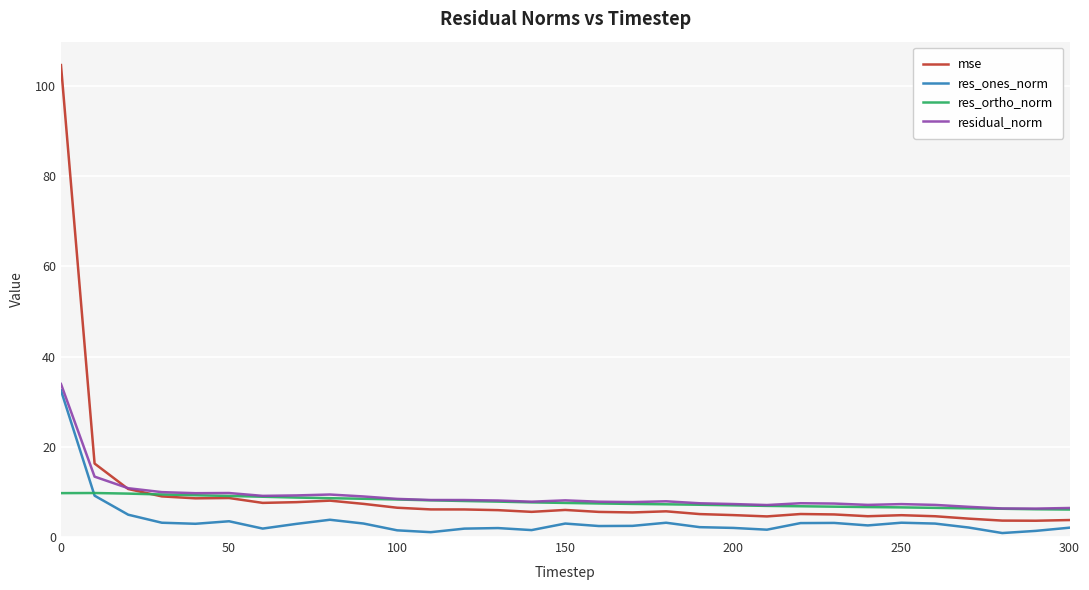

What is the greatest value displayed?

104.6